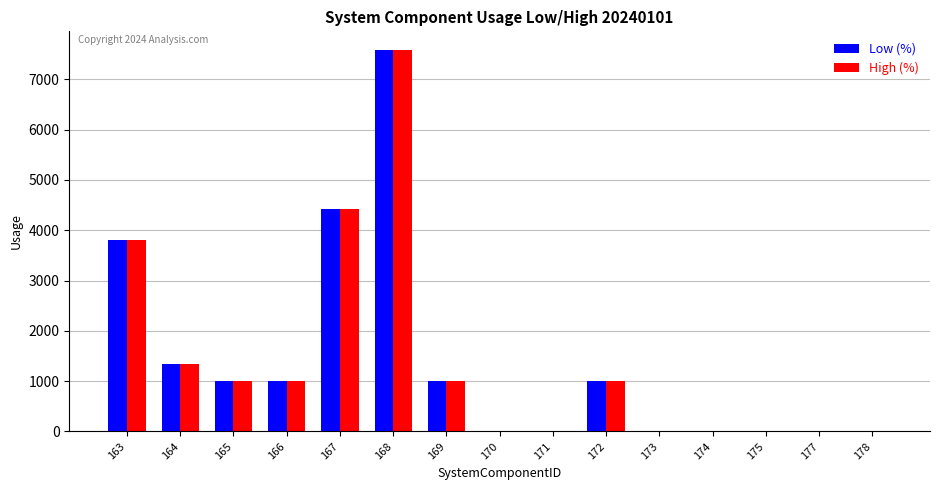

How many series are shown in this chart?

2